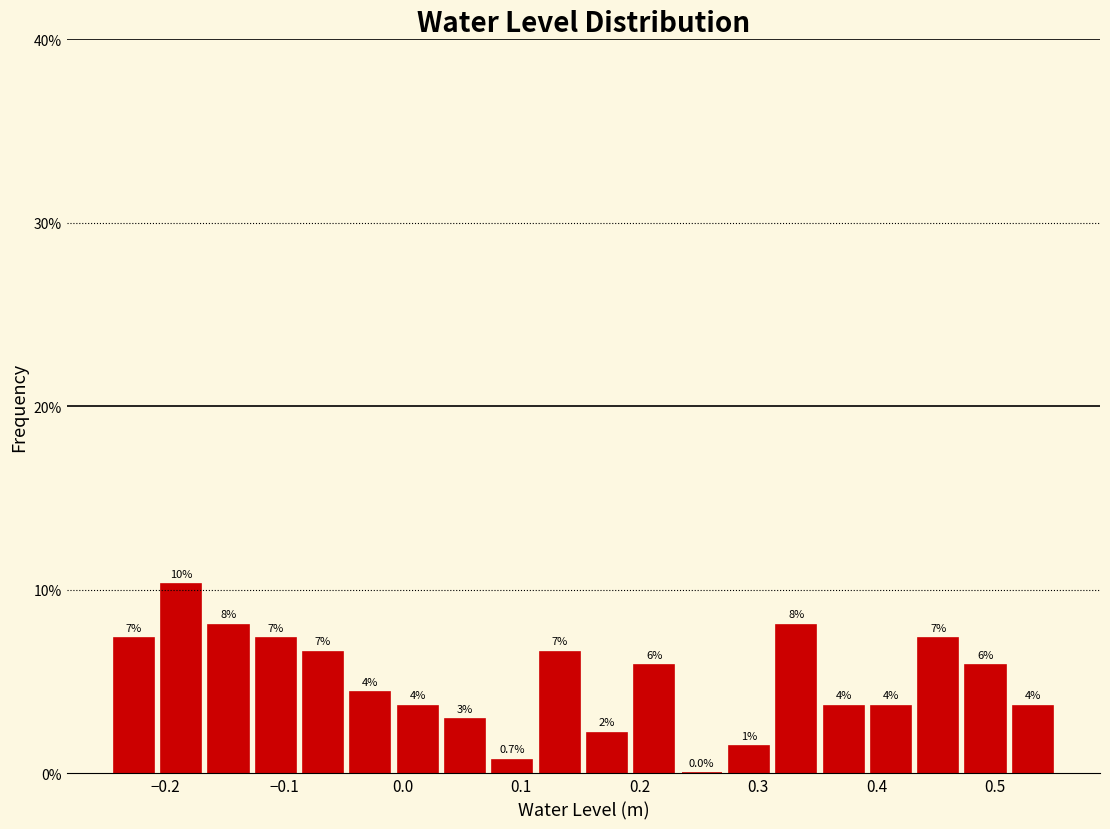

Read against the x-axis, roughly where is the centre of the tallest bar?

-0.19